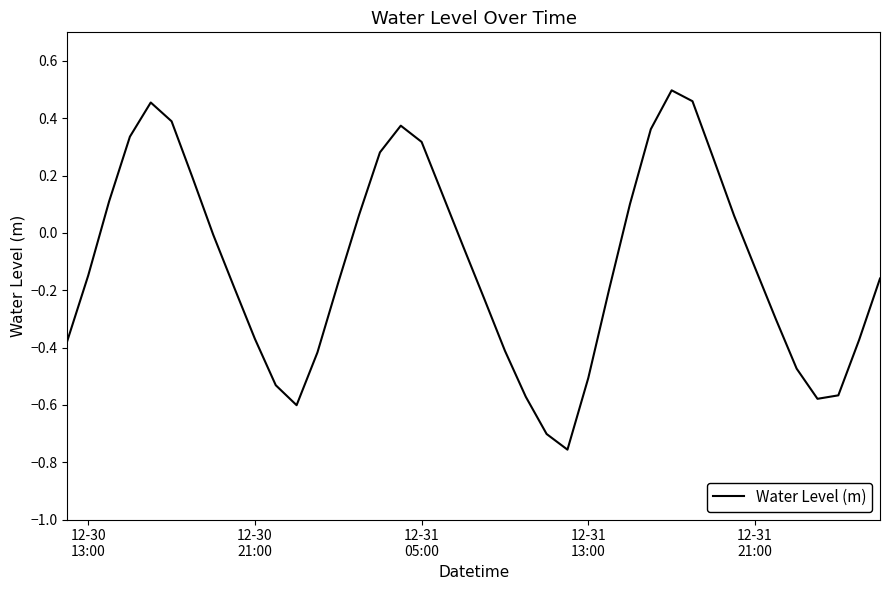

What is the difference between the maximum and minimum values?

1.3